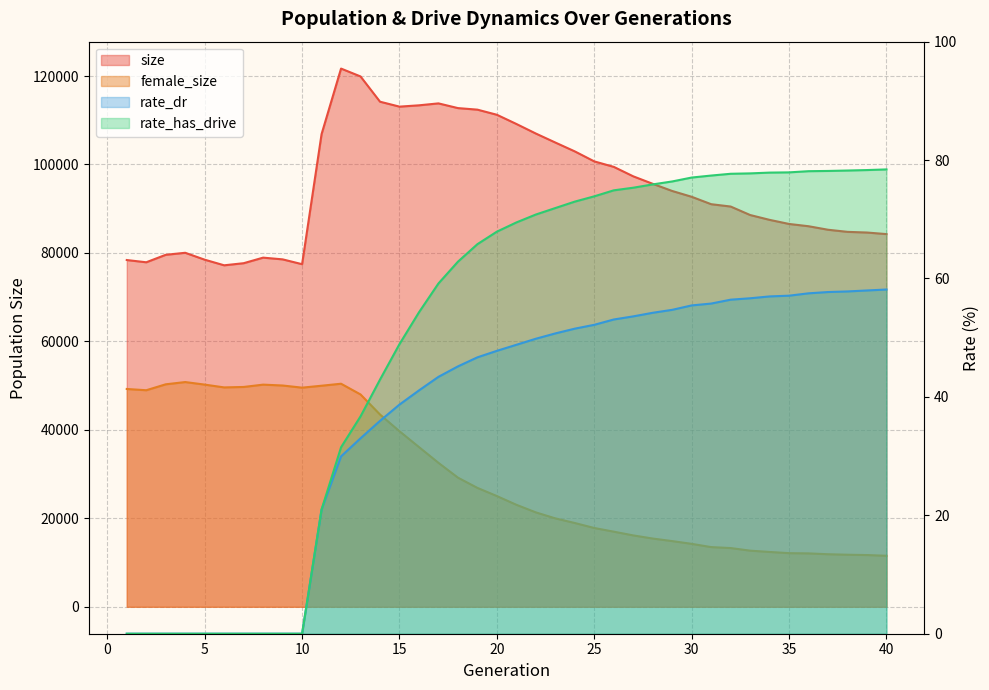

What is the value of the size point at the 25th from the left?

100696.0